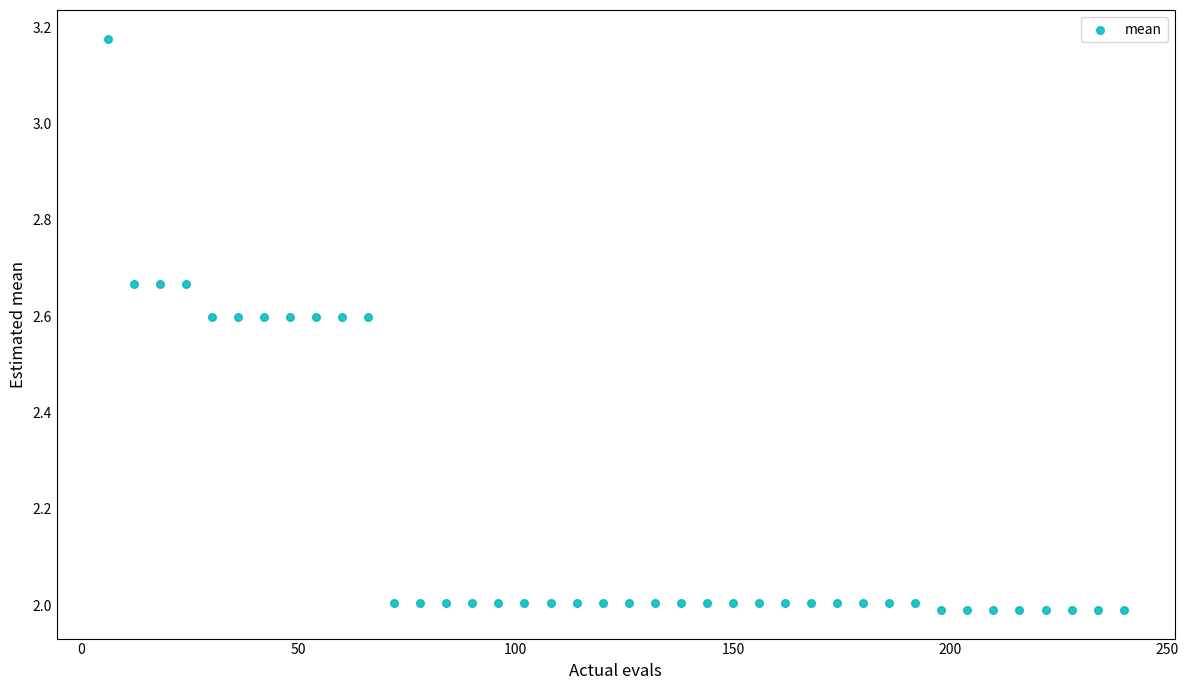

What is the range of Y values (max minus min)?

1.2